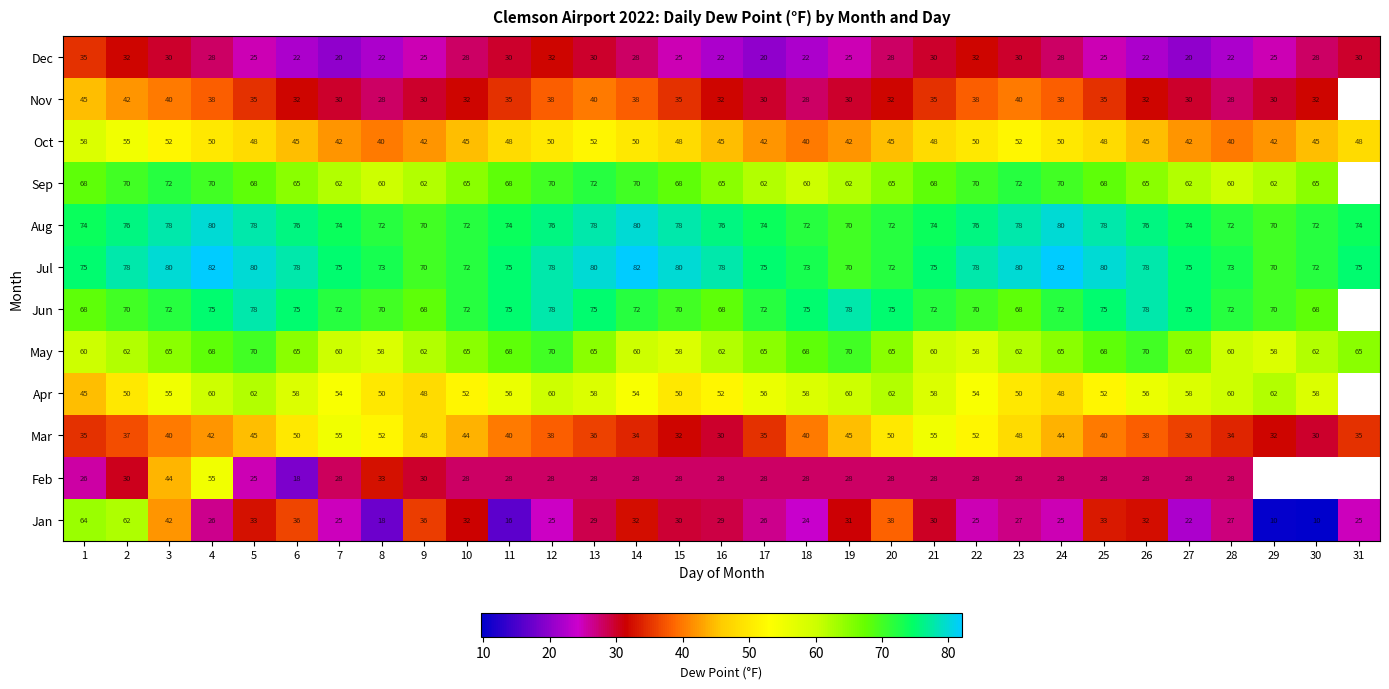

Between 7 and 17, which series saw the biggest shift?

Mar